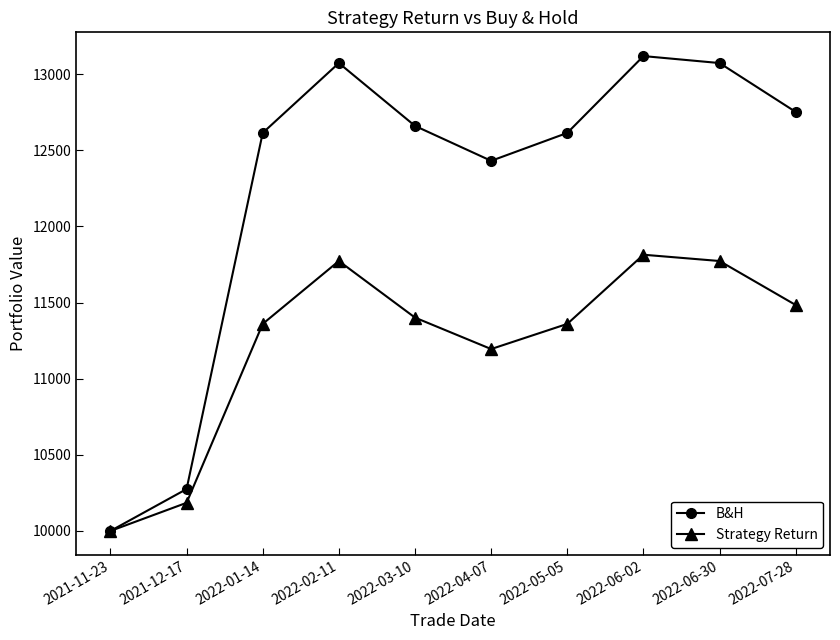

What is the label of the 10th point from the right?

2021-11-23